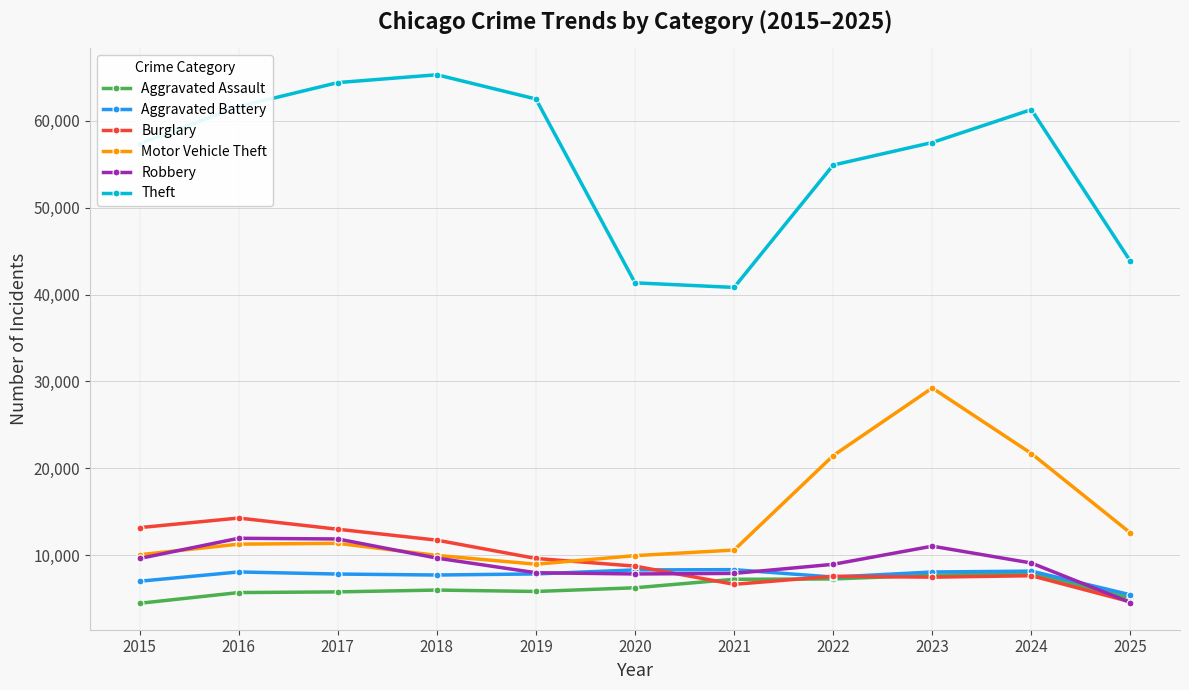

True or false: Burglary and Theft intersect in this chart.

False